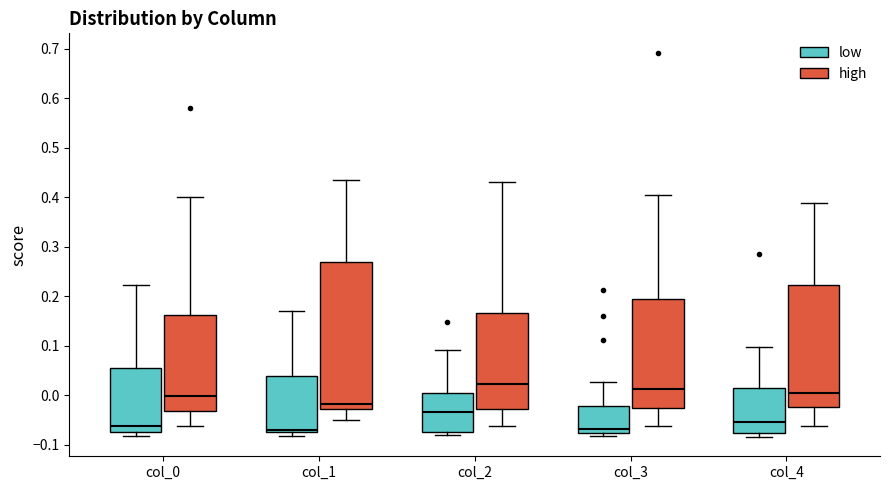

Where does the median line of the box for col_3 (high) sit on the y-axis? The values are not printed on the chart, so give them approximately, as read against the axis.

0.01